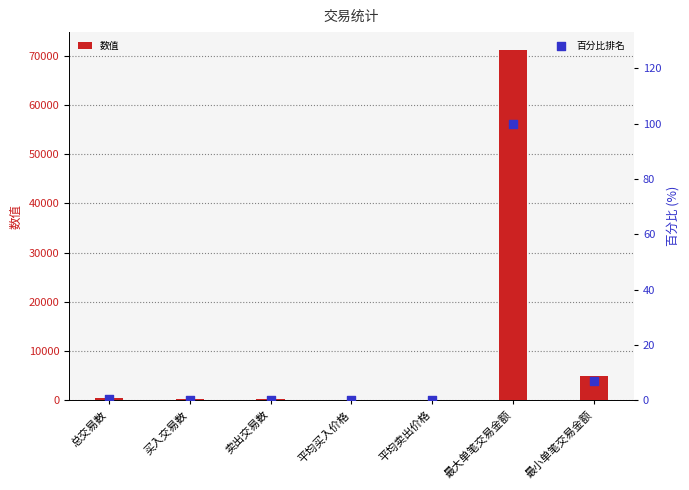

Which series contains the highest Y value?

数值